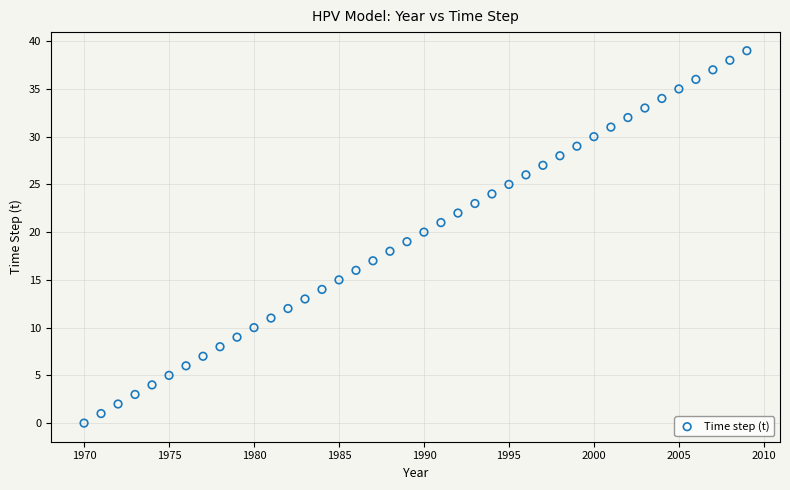

What is the range of X values (max minus min)?

39